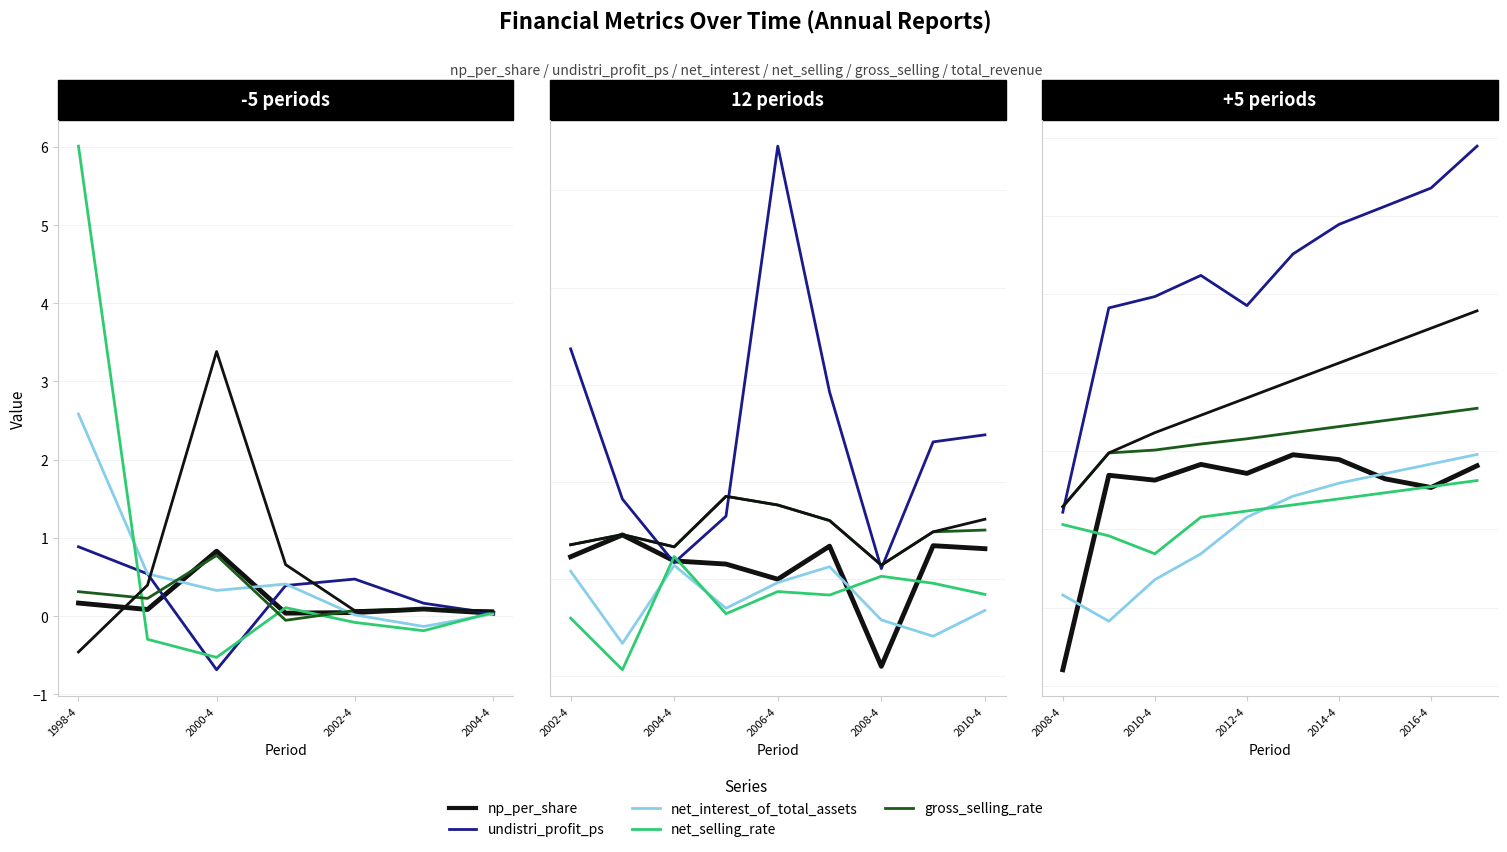

At which category is the sum across all series the highest?

9